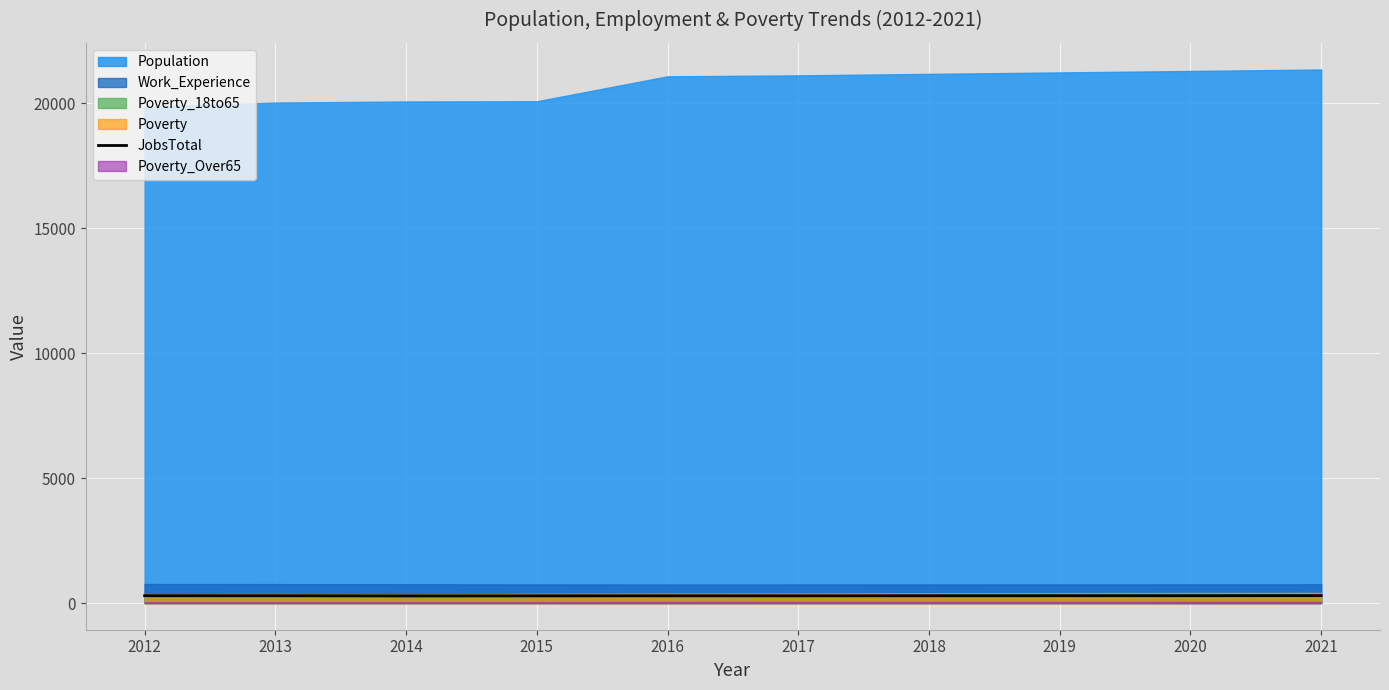

Where is the first local maximum?

2016